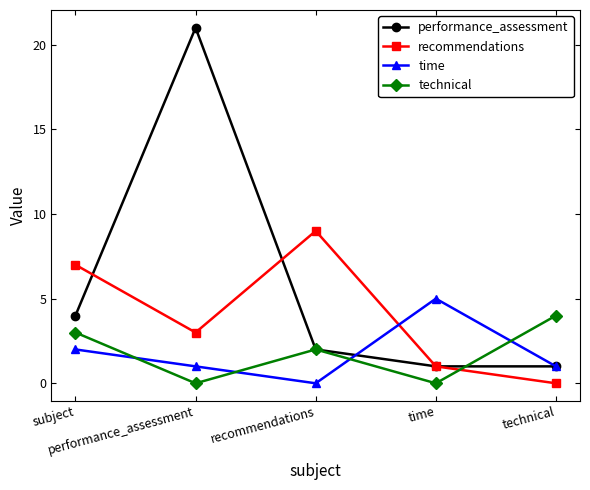

What value does the recommendations series have at performance_assessment?

3